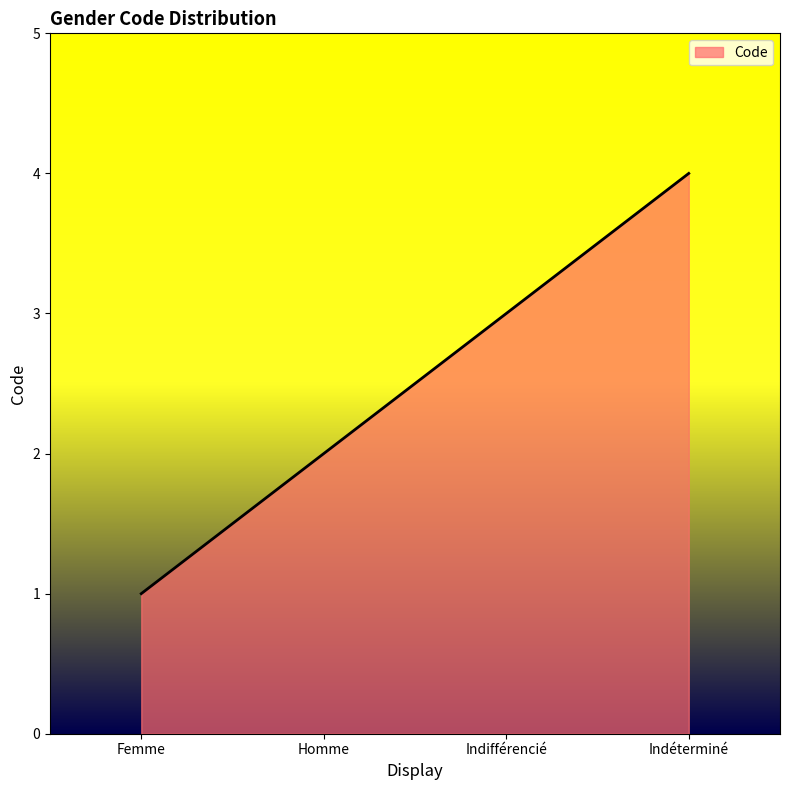

What position from the right is Homme?

3